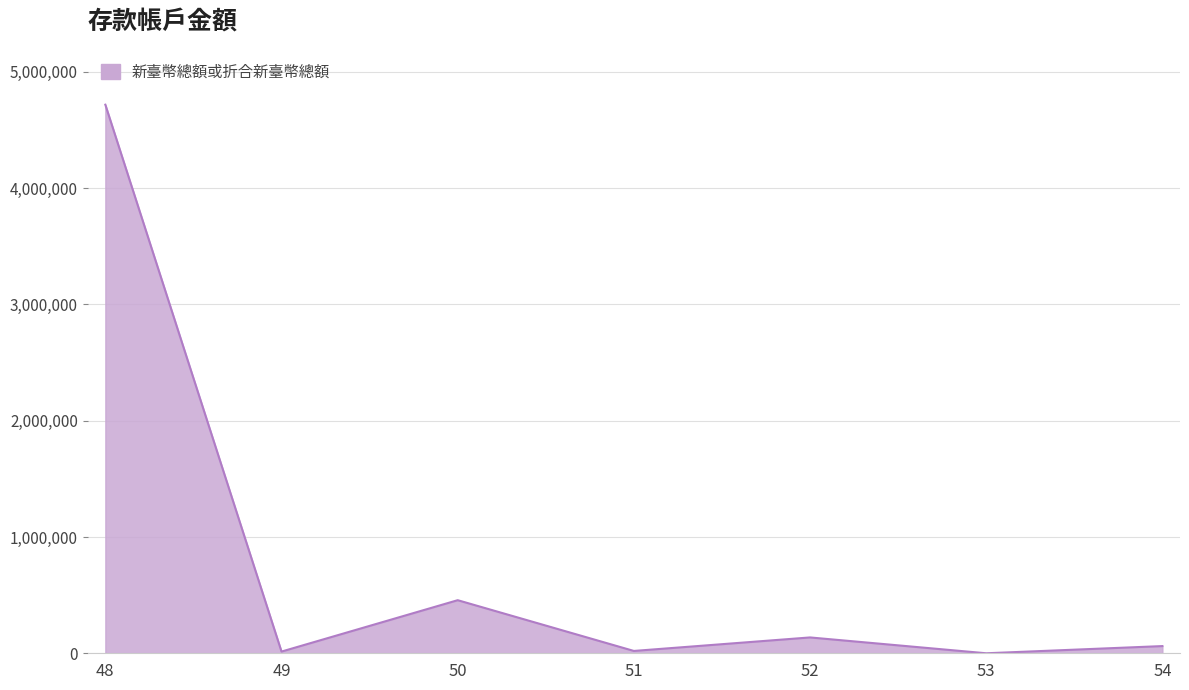

How many lines are shown in the chart?

1